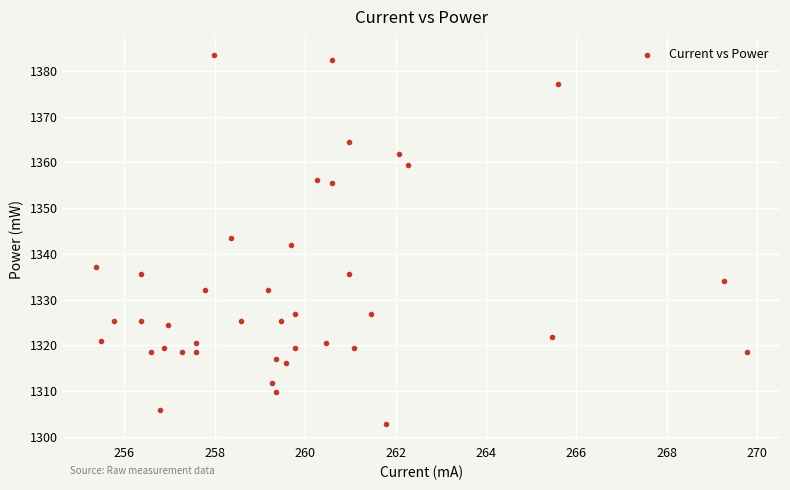

What is the range of Y values (max minus min)?

80.5